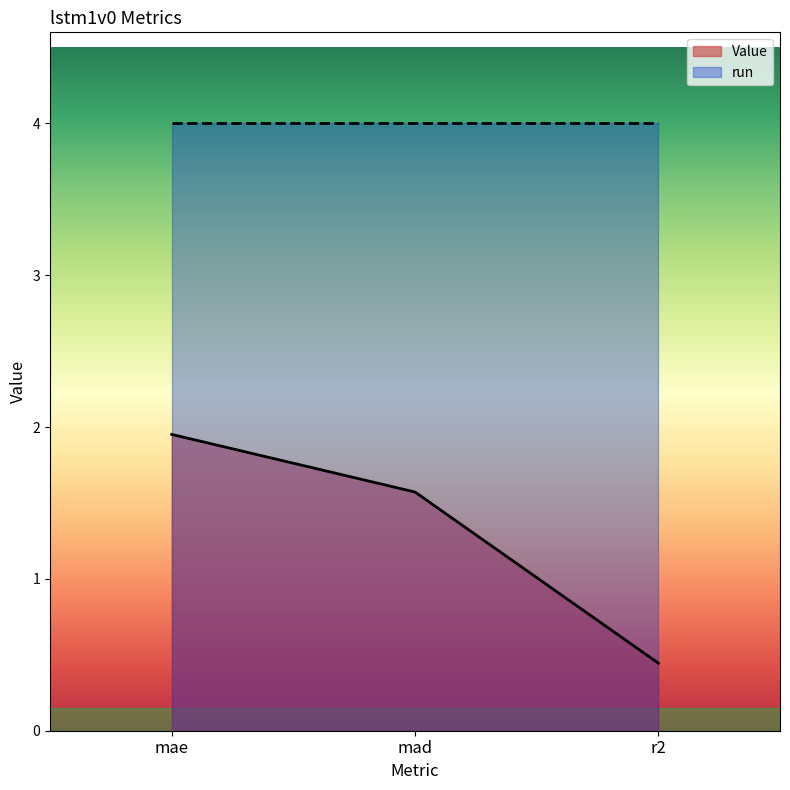

What is the difference between the values at mad and mae?

0.4